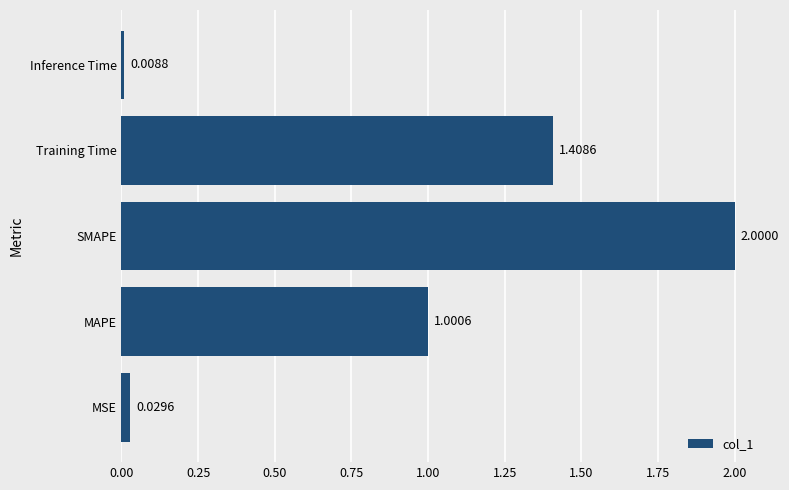

What is the sum of all values?

4.4